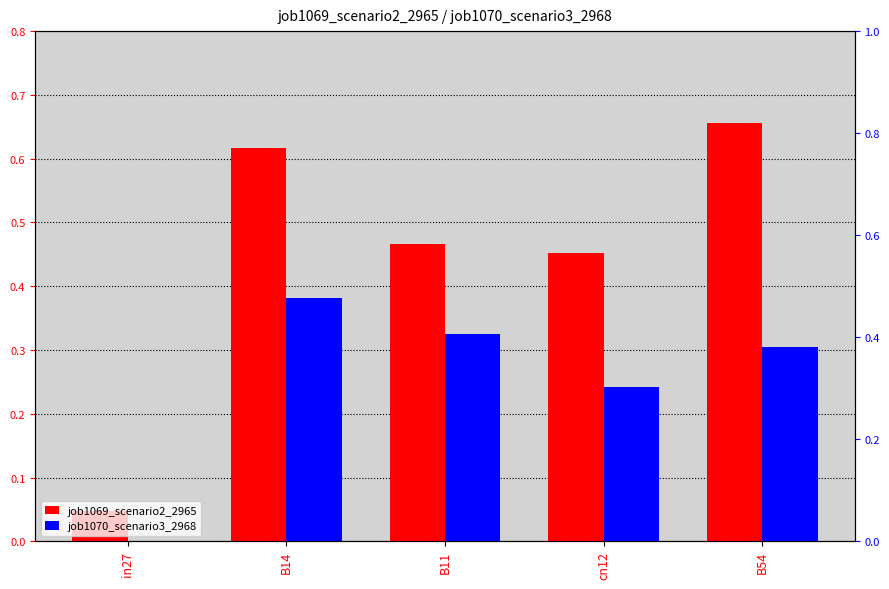

Rank the series by their maximum value, from highest to lowest.

job1069_scenario2_2965, job1070_scenario3_2968